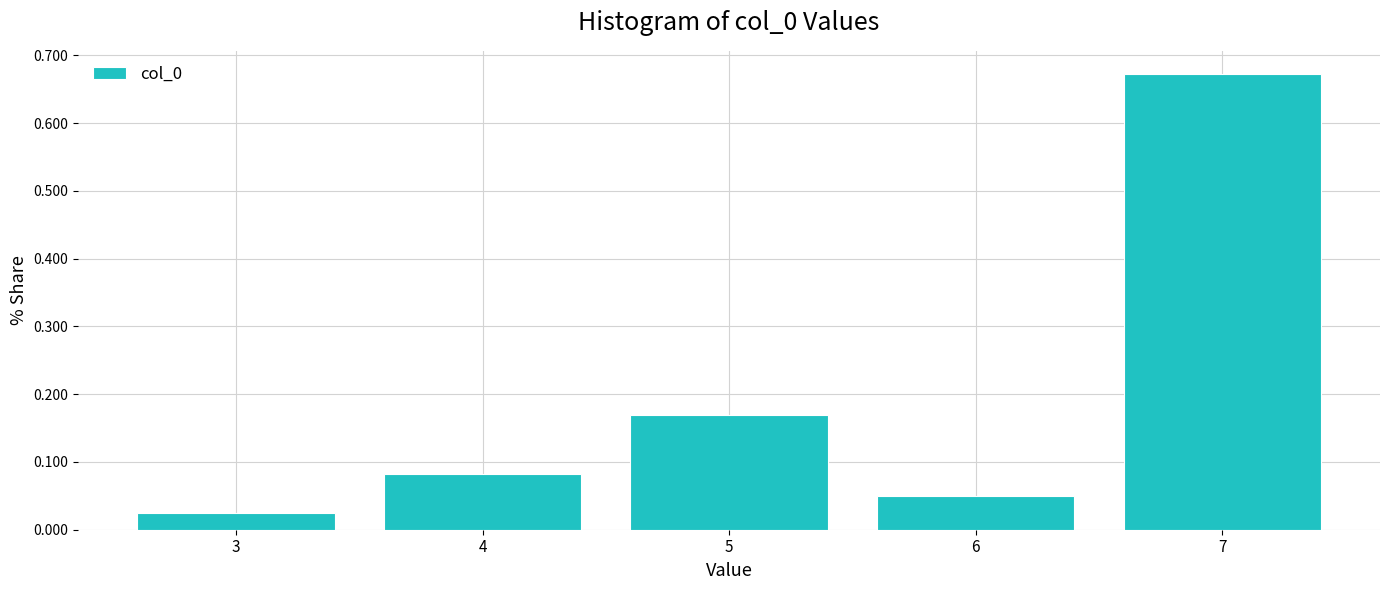

Reading left to right, transcribe this chart: for each bar, give the range it covers on the x-axis and its height. The values are not printed on the chart, so give them approximately, as read against the axis.

2.5 to 3.5: 0.03
3.5 to 4.5: 0.08
4.5 to 5.5: 0.17
5.5 to 6.5: 0.05
6.5 to 7.5: 0.67